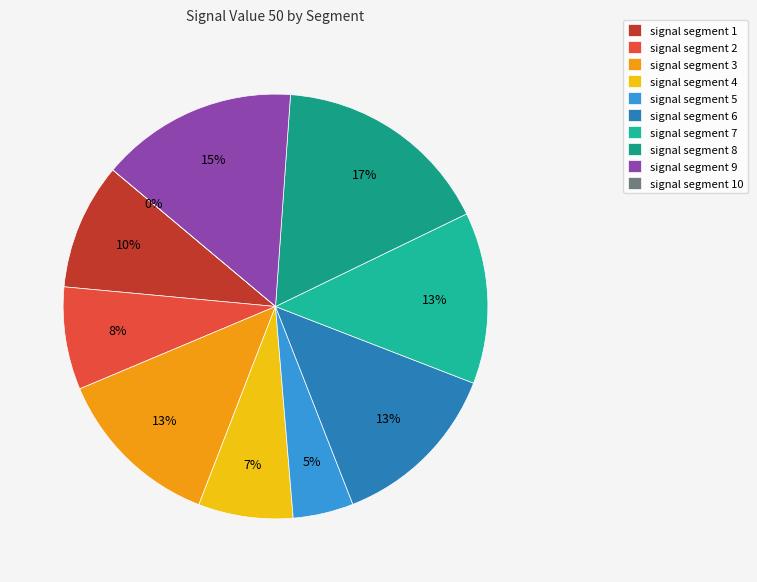

What percentage do signal segment 1 and signal segment 6 together represent?

22.8%